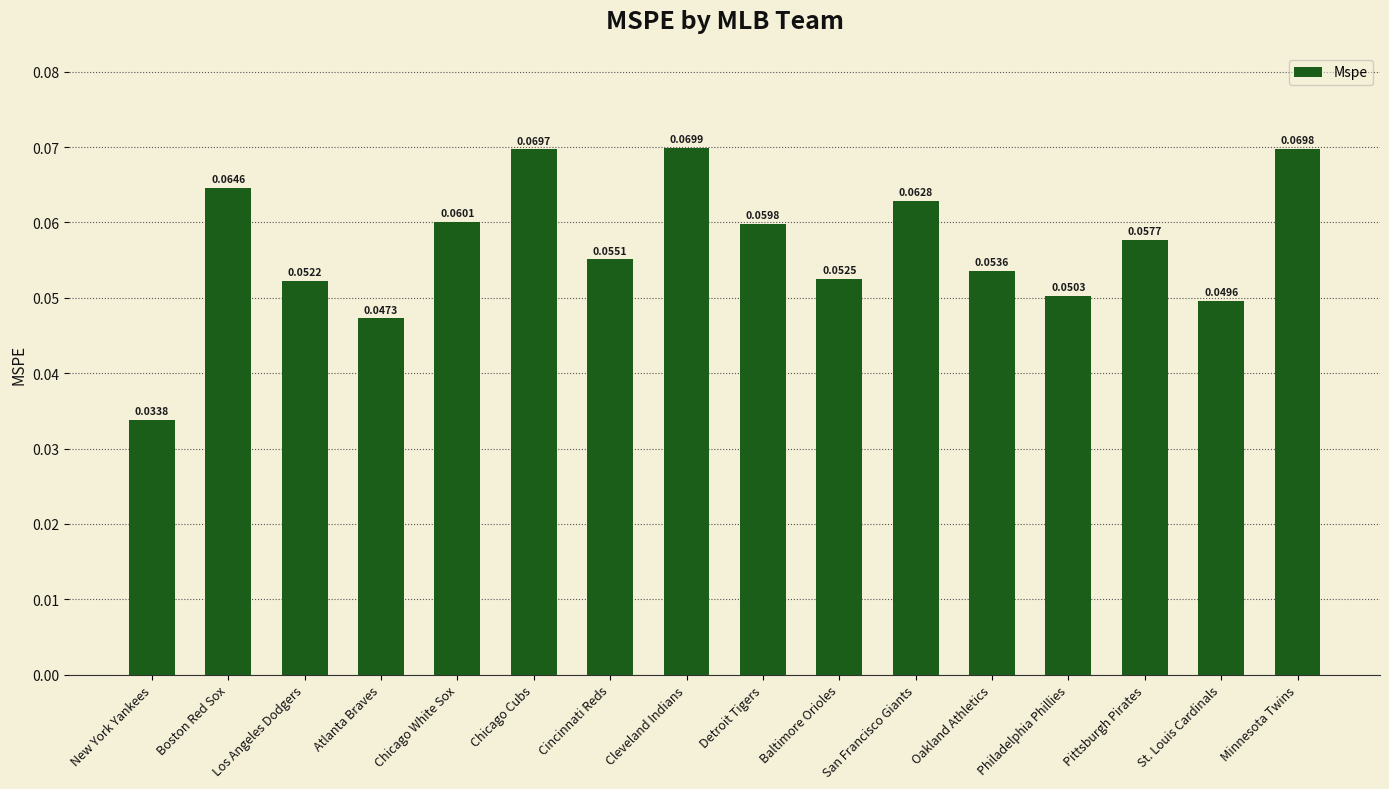

List the labels in order of value, largest first.

Cleveland Indians, Minnesota Twins, Chicago Cubs, Boston Red Sox, San Francisco Giants, Chicago White Sox, Detroit Tigers, Pittsburgh Pirates, Cincinnati Reds, Oakland Athletics, Baltimore Orioles, Los Angeles Dodgers, Philadelphia Phillies, St. Louis Cardinals, Atlanta Braves, New York Yankees